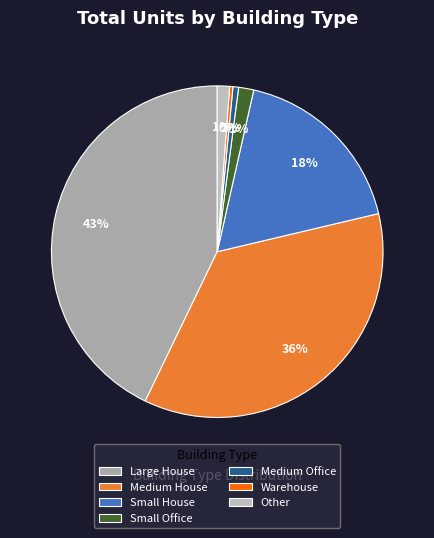

How many slices are in this pie chart?

7